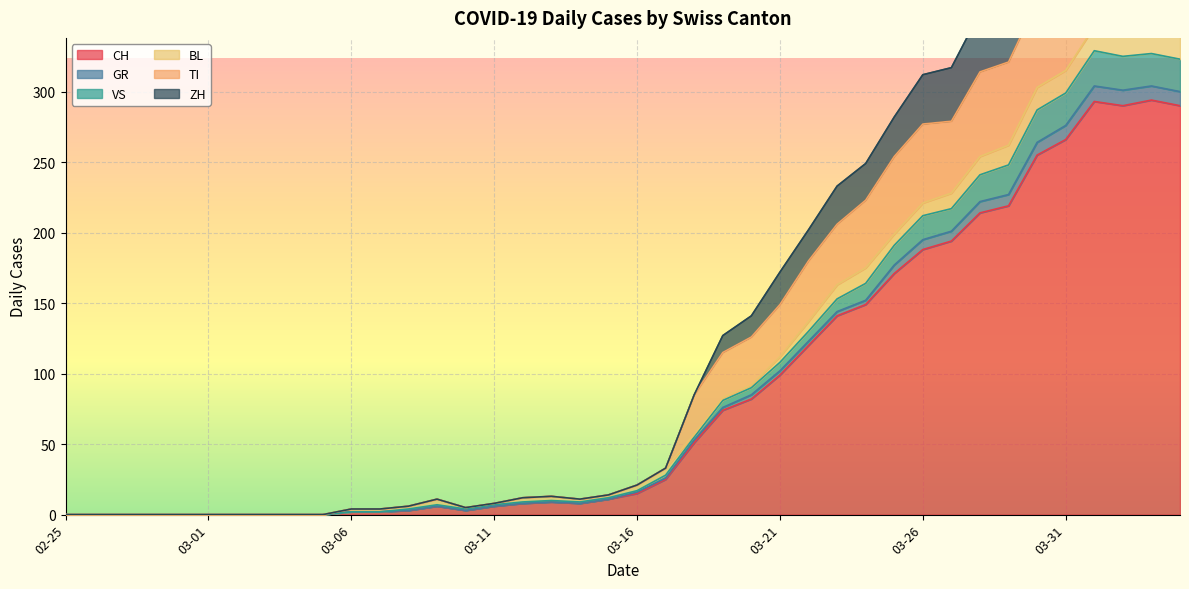

True or false: CH has a value of 188 at 03-26.

True